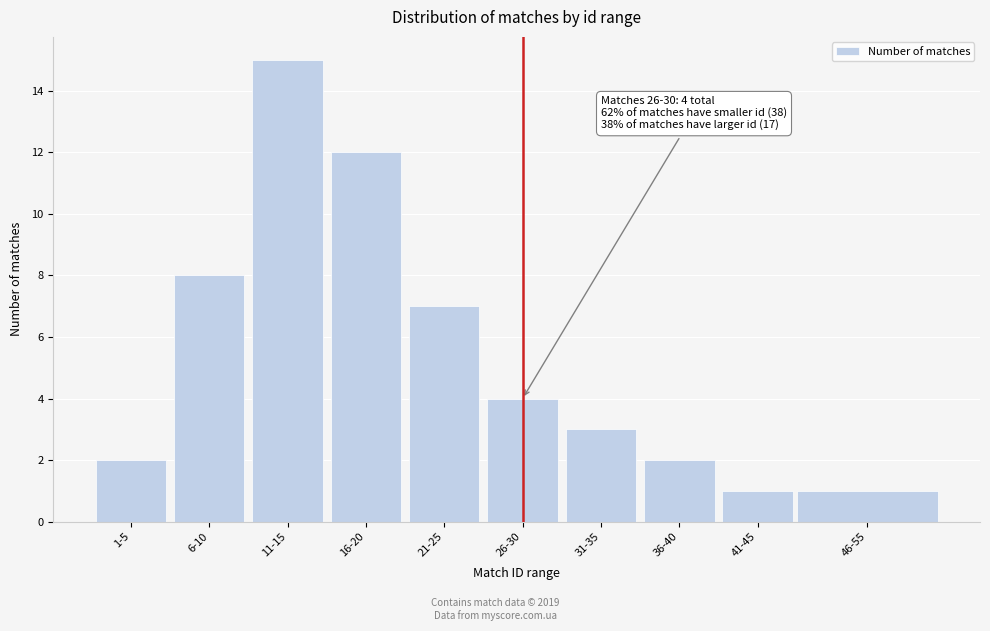

Reading left to right, extract all data points from this chart.

2	8	15	12	7	4	3	2	1	1